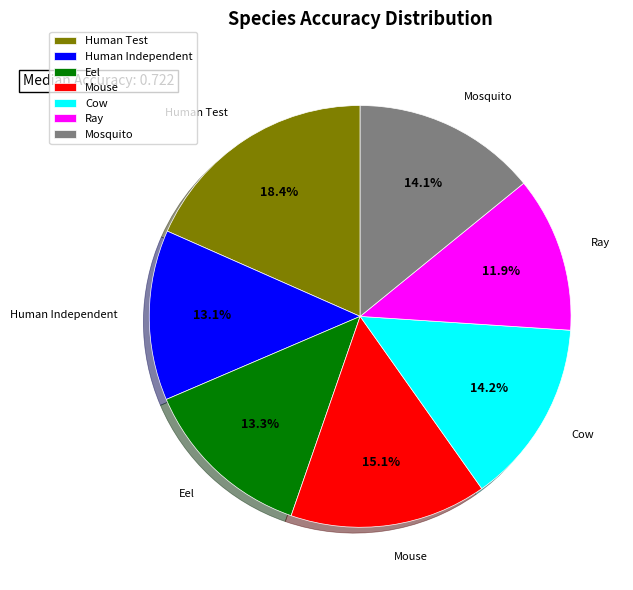

What is the largest slice in the pie chart?

Human Test